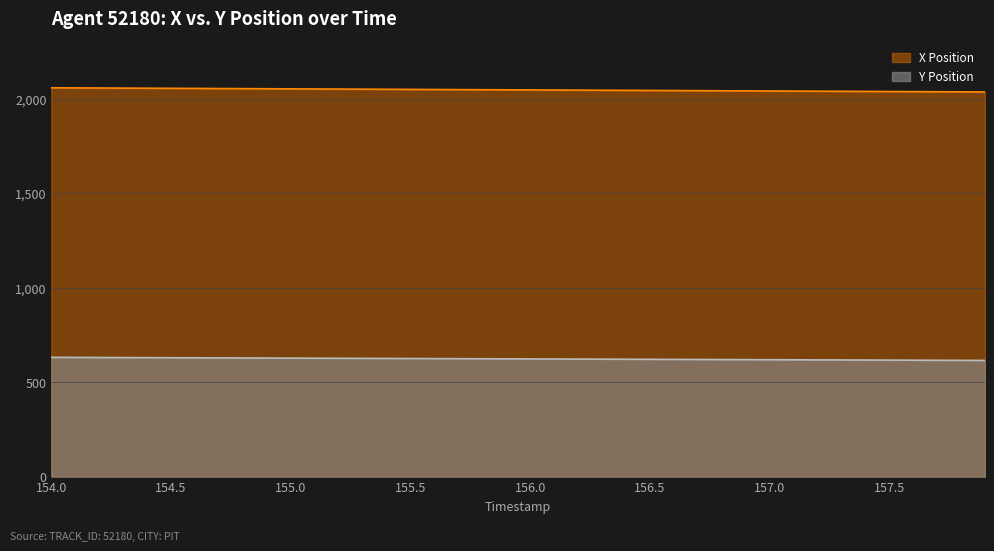

What is the maximum value shown in the chart?

2059.6